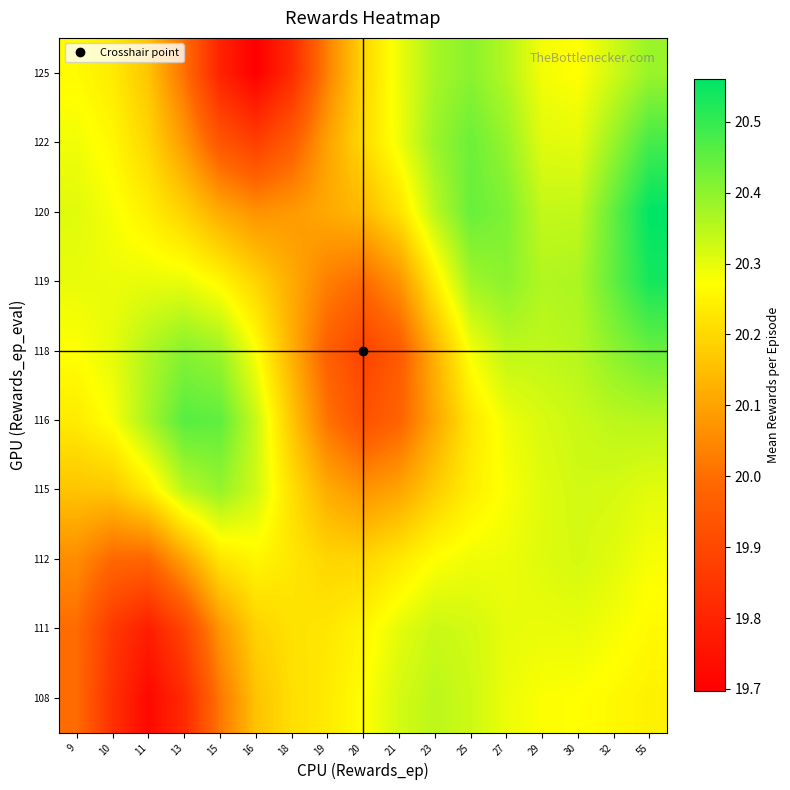

At which category does the chart reach its minimum across all series?

16